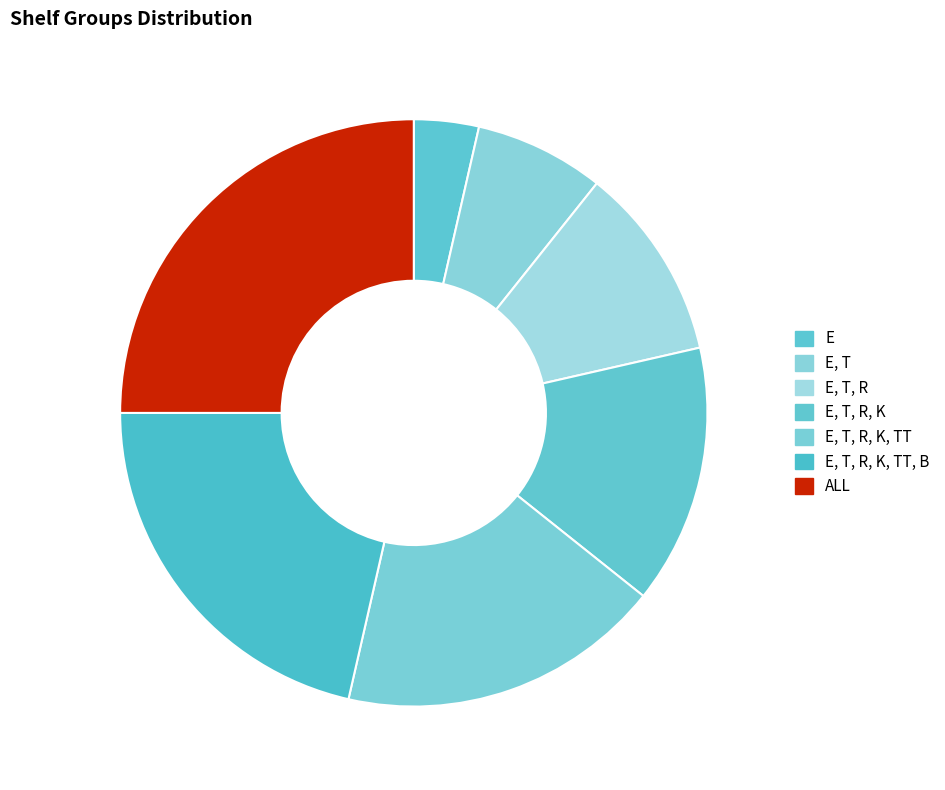

Rank the categories by value from highest to lowest.

ALL, E, T, R, K, TT, B, E, T, R, K, TT, E, T, R, K, E, T, R, E, T, E